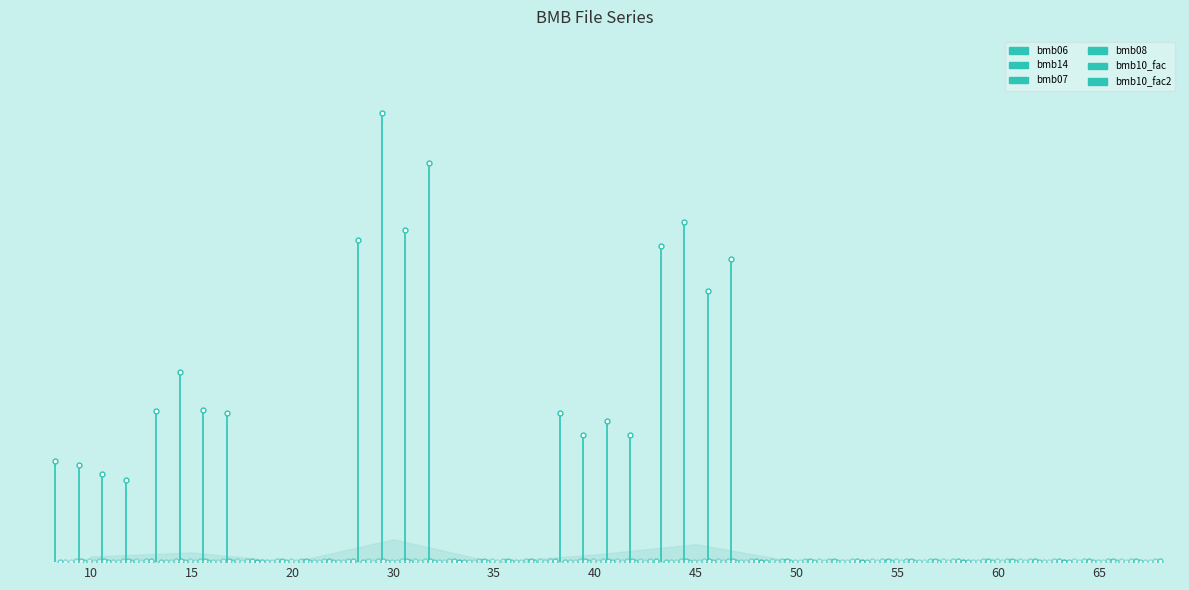

Which series has the widest spread of values?

bmb06